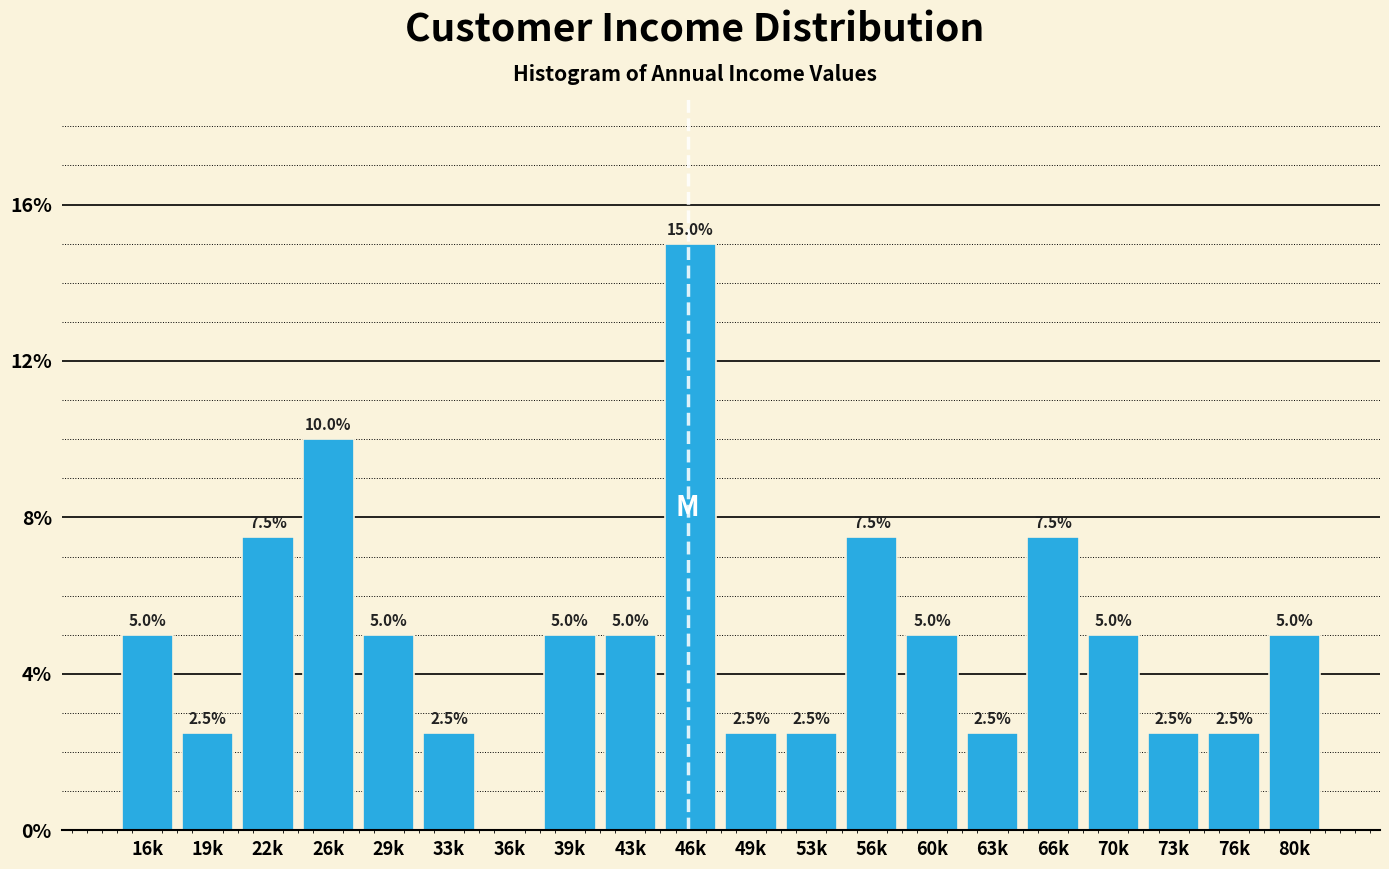

Reading left to right, what are all the values shown in this chart?

16k=5.0	19k=2.5	22k=7.5	26k=10.0	29k=5.0	33k=2.5	36k=0.0	39k=5.0	43k=5.0	46k=15.0	49k=2.5	53k=2.5	56k=7.5	60k=5.0	63k=2.5	66k=7.5	70k=5.0	73k=2.5	76k=2.5	80k=5.0